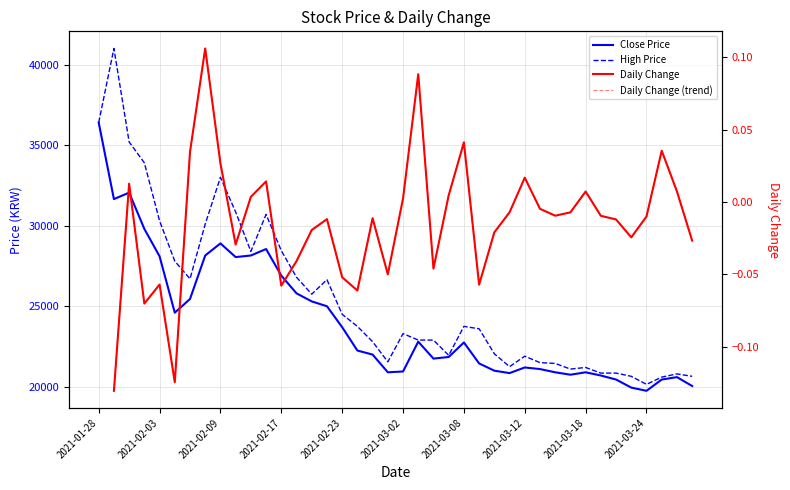

The value of High Price at 2021-03-12 is 21900.0. True or false?

True